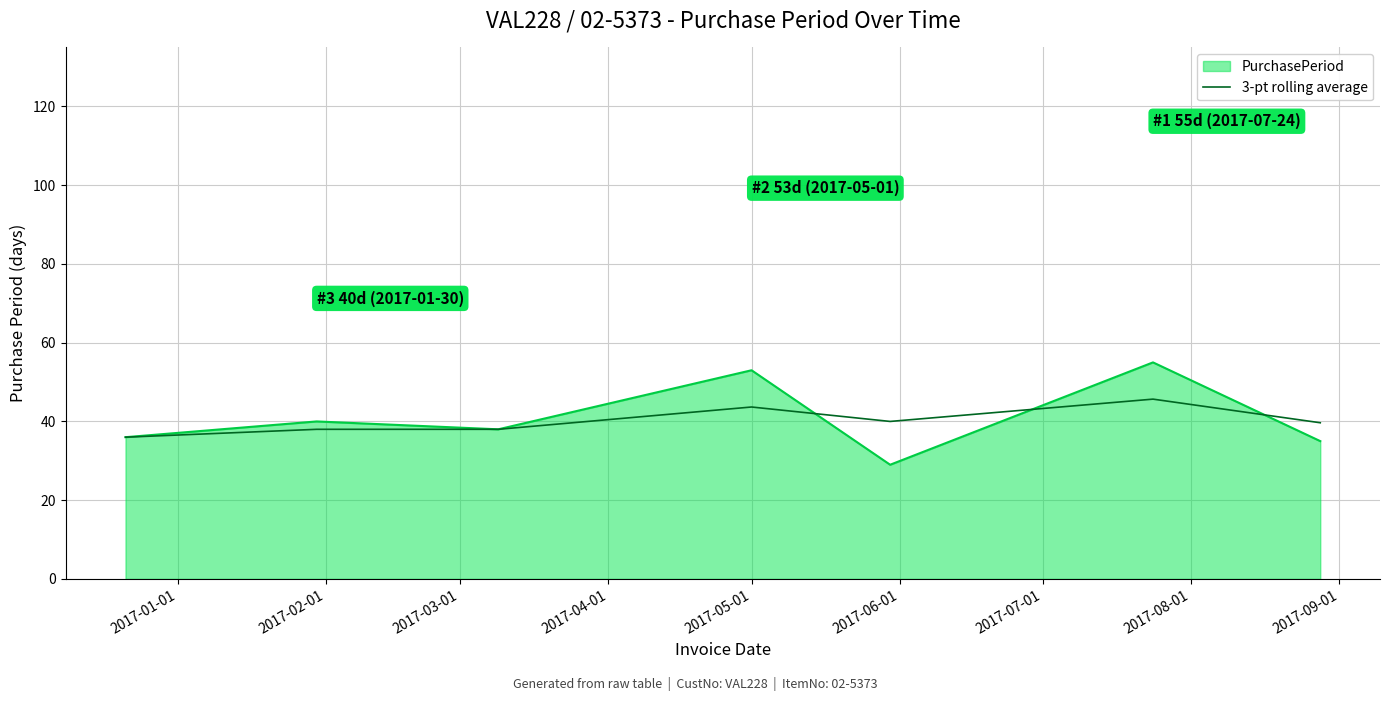

Which series has the largest range (max minus min)?

PurchasePeriod